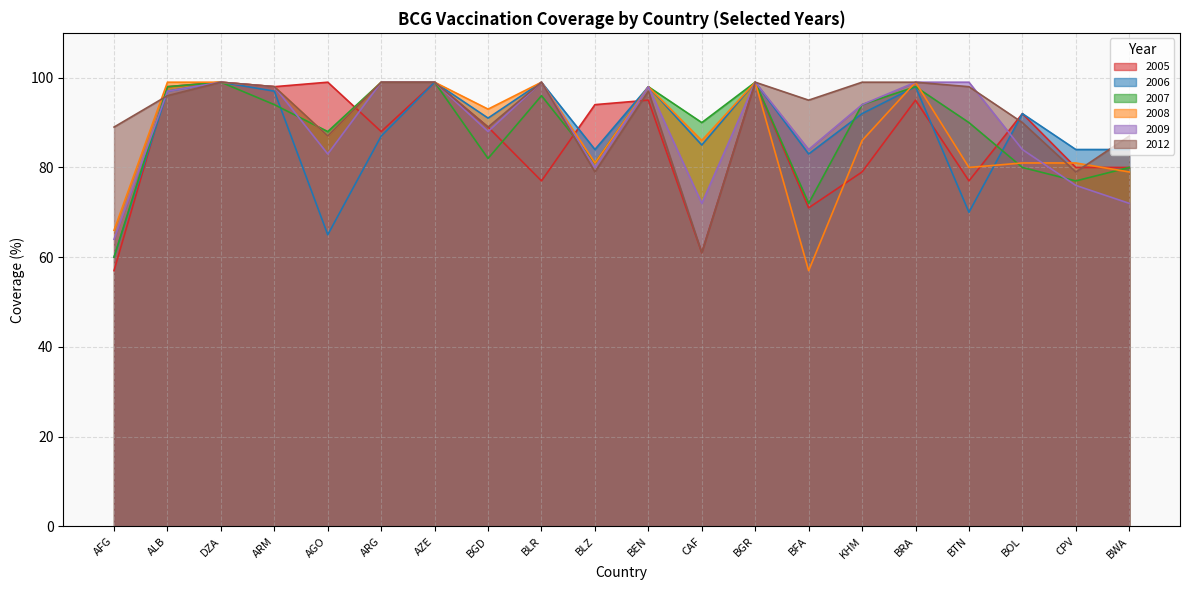

How many series are shown in this chart?

6